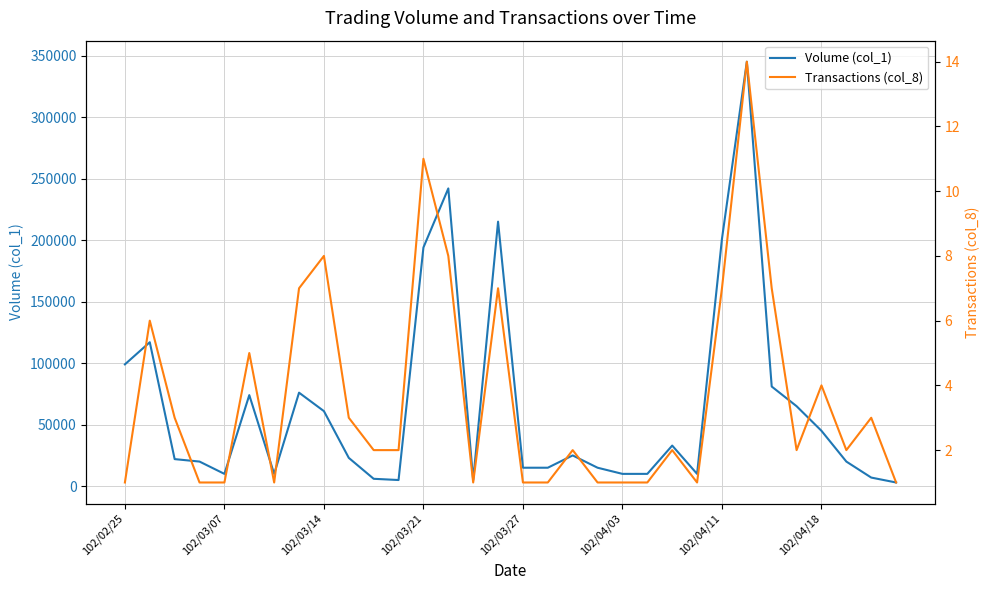

Rank the series by their average value, from lowest to highest.

Transactions (col_8), Volume (col_1)